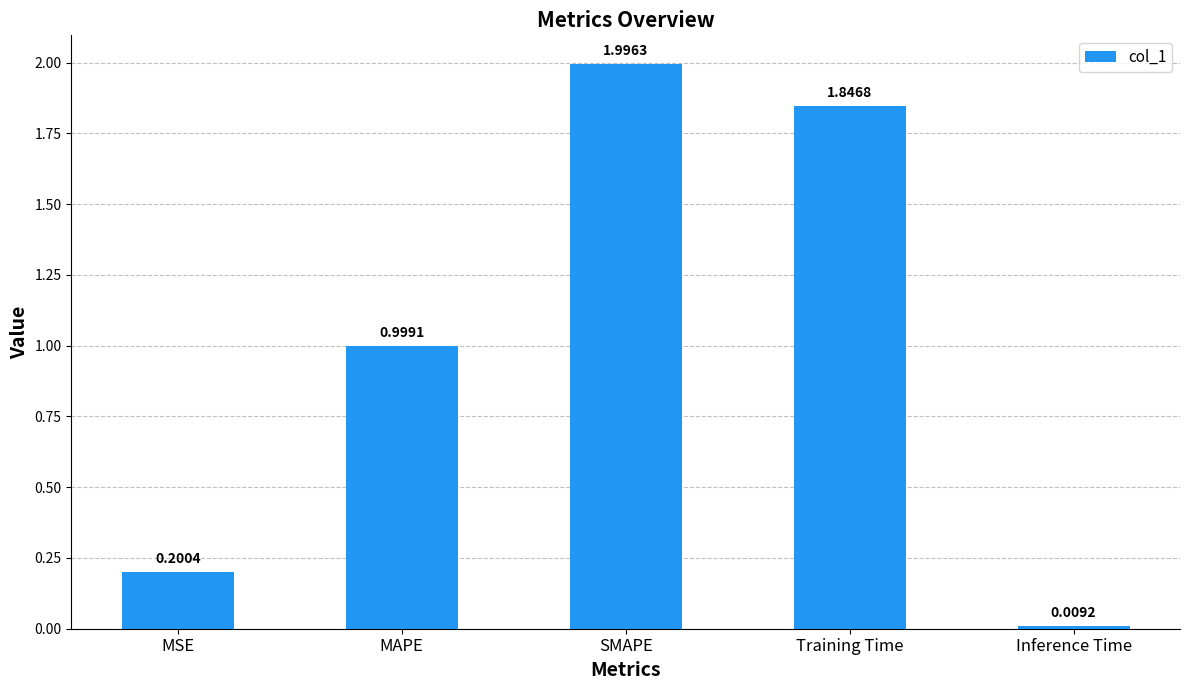

What is the change in value from MAPE to SMAPE?

+1.0